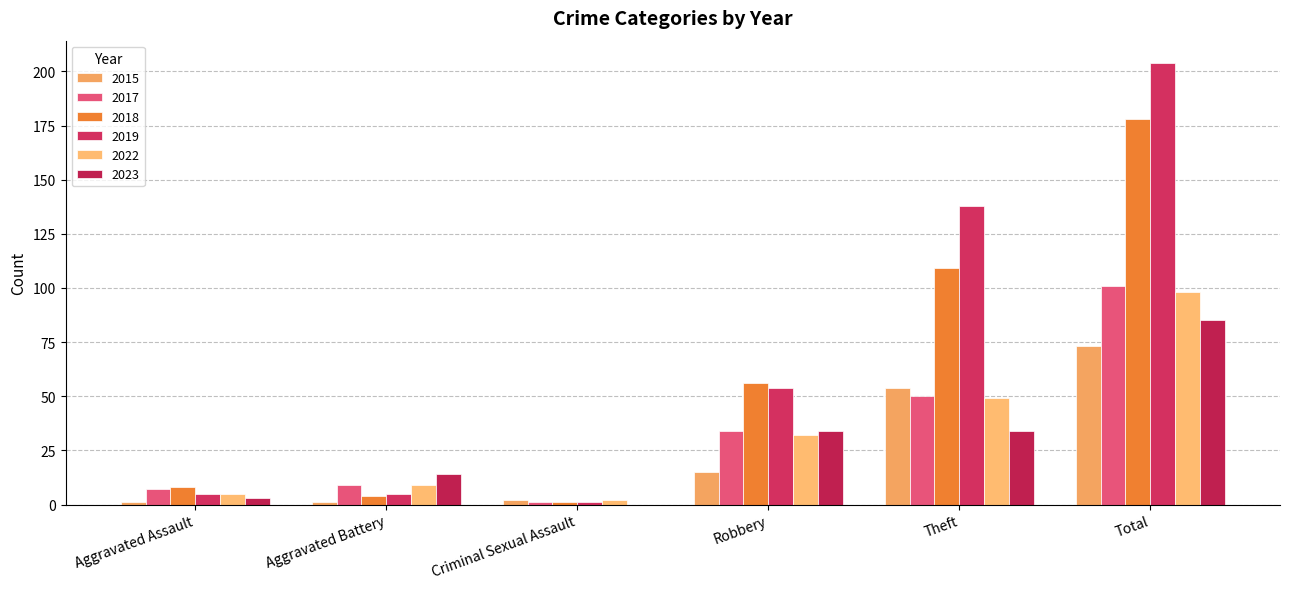

Which category has the lowest value in the 2023 series?

Criminal Sexual Assault